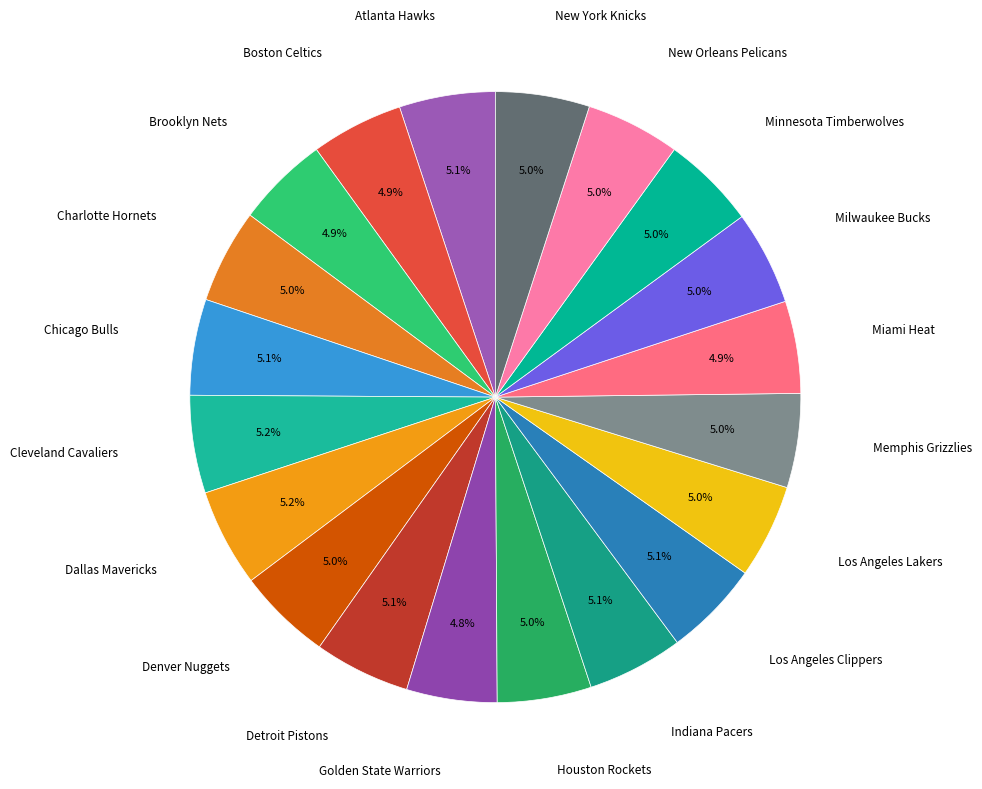

To the nearest percent, what is the combined percentage of Miami Heat and Los Angeles Lakers?

10%